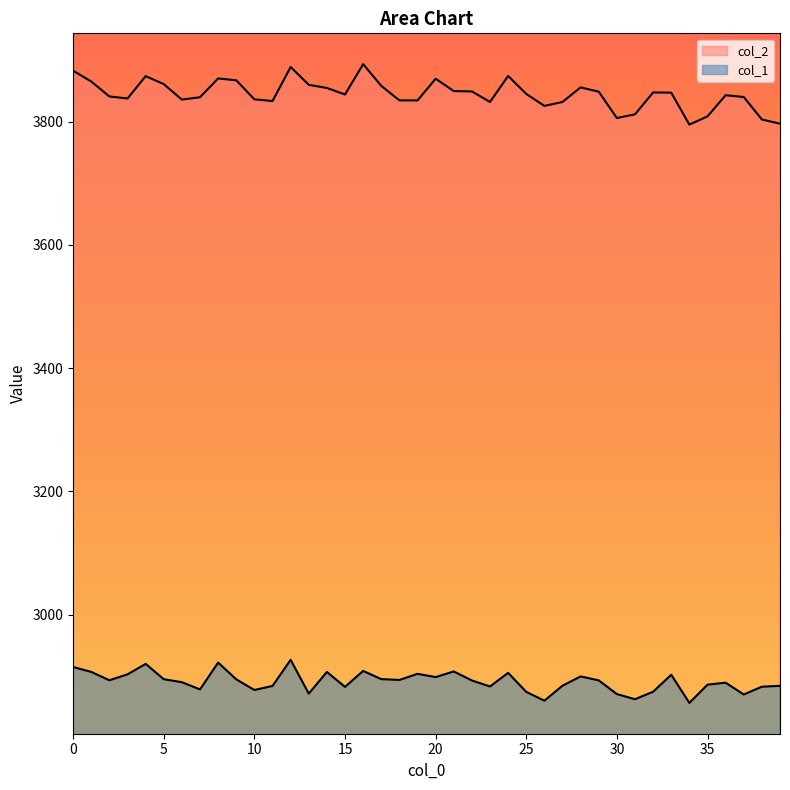

Does the chart have visible grid lines?

No